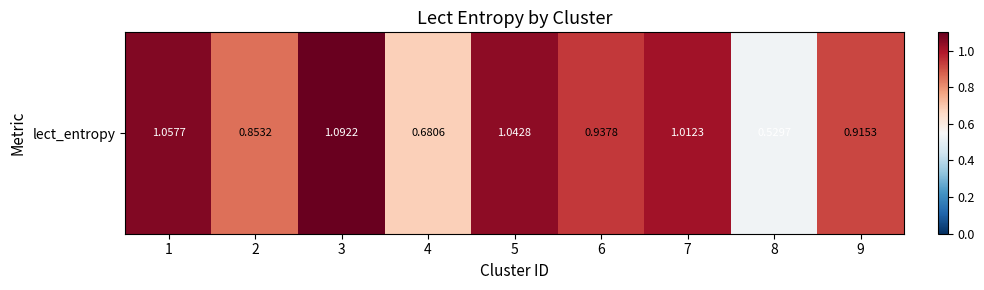

At which category does the chart reach its minimum across all series?

8